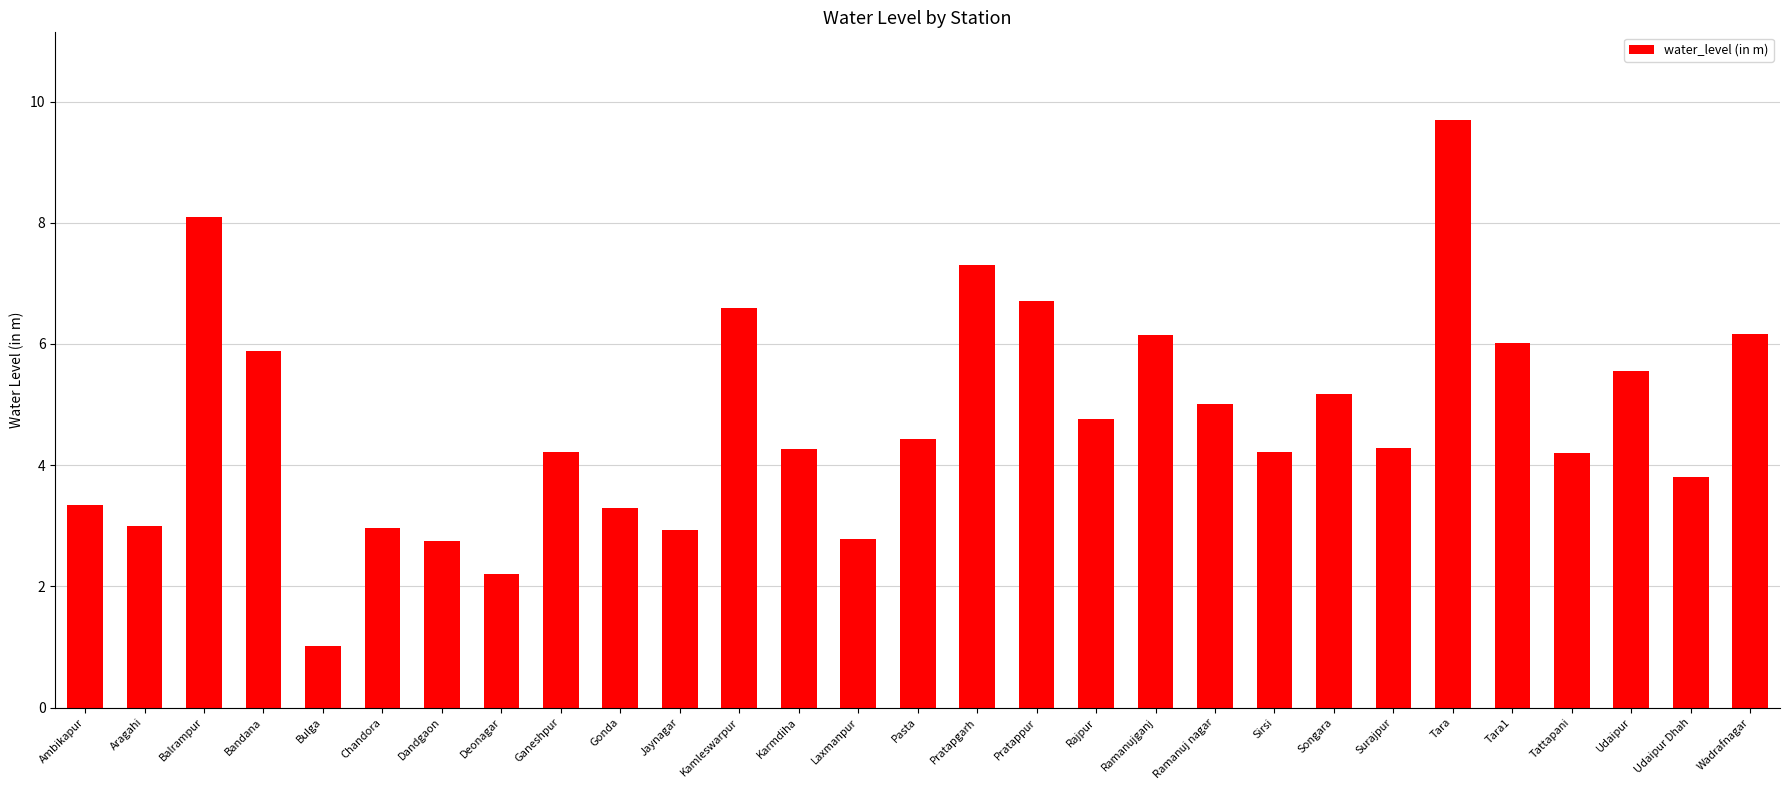

Where does the data first go above 4?

Balrampur